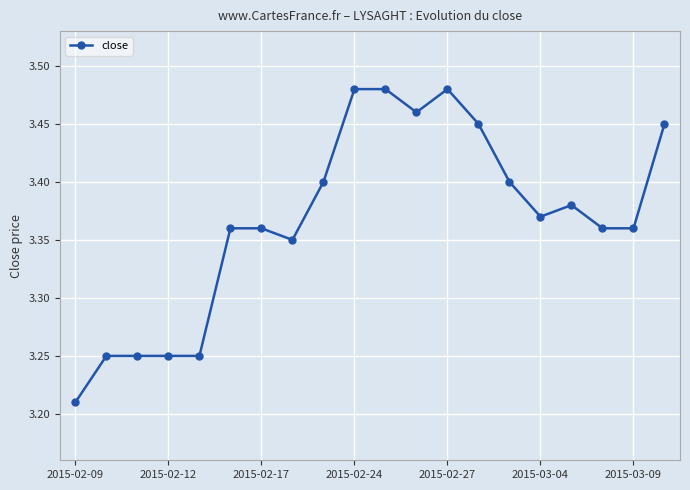

How many distinct data groups are displayed?

1